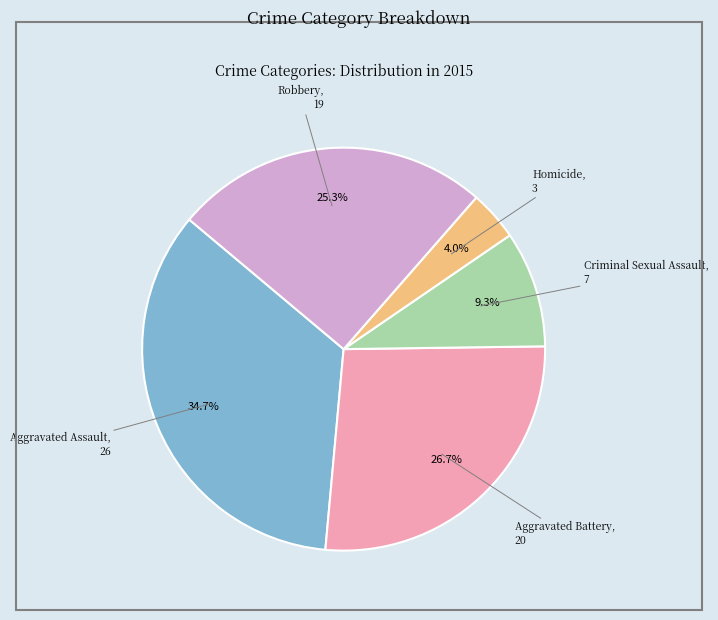

True or false: Aggravated Assault accounts for 35% of the total.

True